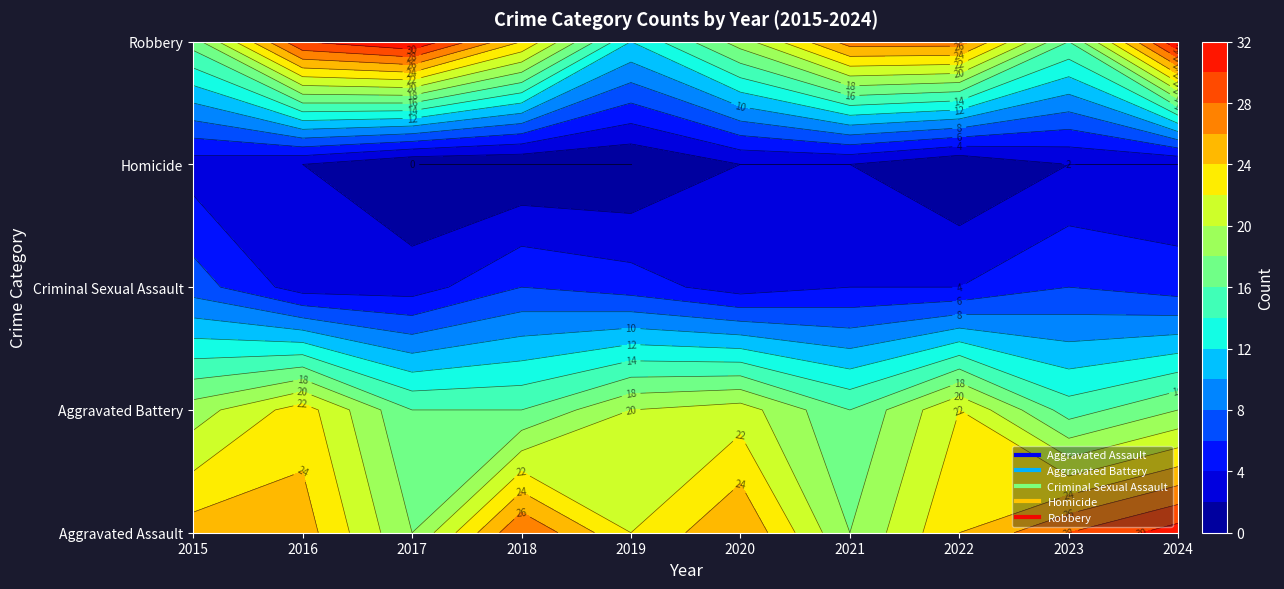

Which series has the largest total across all categories?

Aggravated Assault